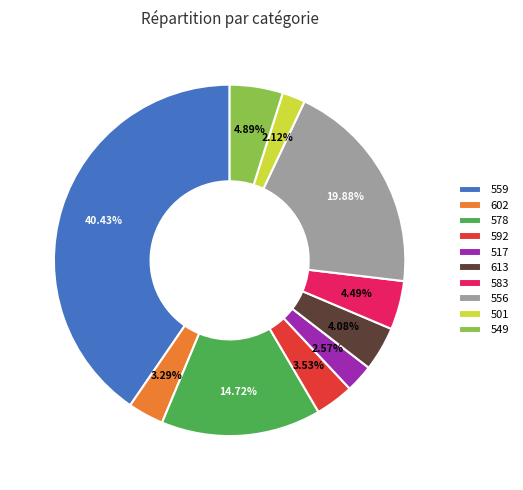

Count the number of slices in the pie.

10